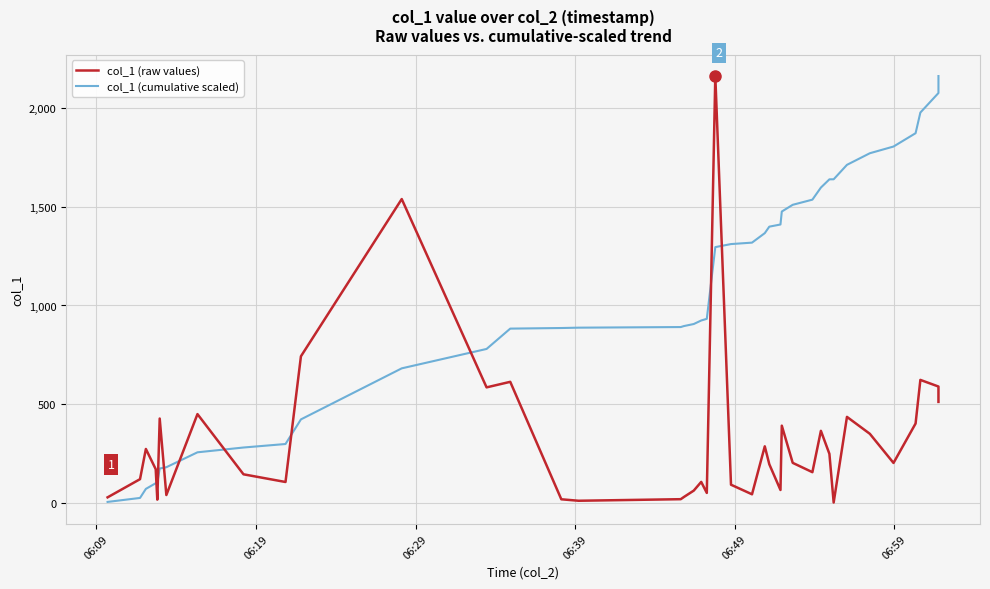

Reading right to left, transcribe all the data shown in this chart.

col_1 (raw values): 511.5	589.4	623.0	402.0	202.2	349.8	435.6	1.6	248.1	364.8	155.4	202.6	391.1	65.2	195.5	286.3	43.3	91.9	2162.7	50.3	106.1	62.0	29.7	18.5	10.6	18.0	613.2	585.1	1539.4	742.5	105.6	144.6	449.6	39.6	427.2	16.1	170.6	273.0	120.0	27.8
col_1 (cumulative scaled): 2162.7	2076.7	1977.7	1873.0	1805.5	1771.5	1712.8	1639.6	1639.3	1597.6	1536.3	1510.2	1476.2	1410.5	1399.5	1366.6	1318.5	1311.3	1295.8	932.4	924.0	906.2	895.7	890.8	887.7	885.9	882.9	779.8	681.5	422.9	298.1	280.4	256.1	180.5	173.9	102.1	99.4	70.7	24.8	4.7